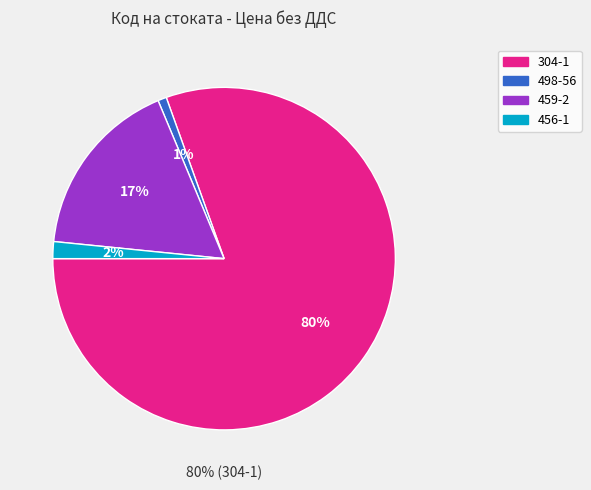

What is the change in value from 304-1 to 456-1?

-99.0